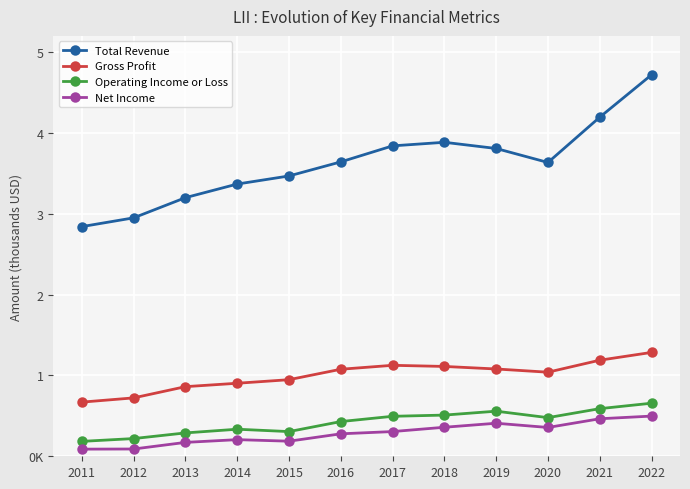

Is it true that Total Revenue equals 1300368 at 2019?

False